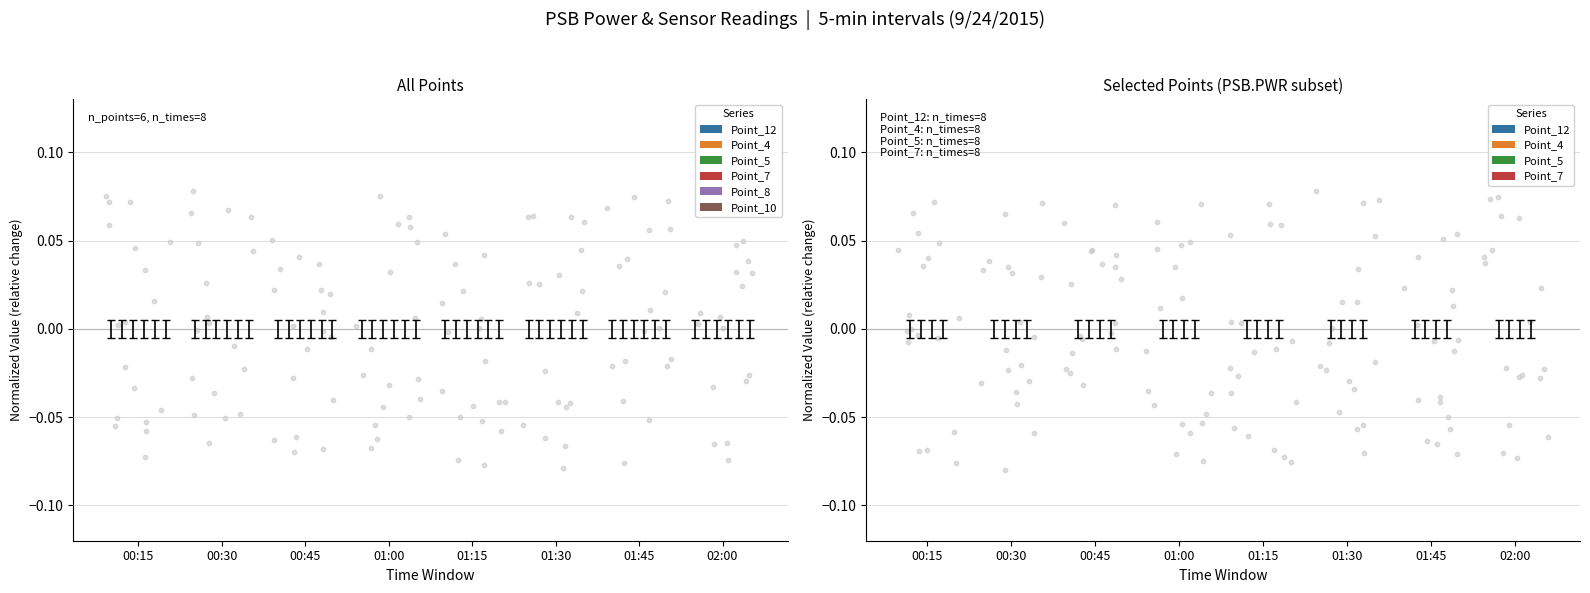

Which series has the largest Y range (max minus min)?

Point_4